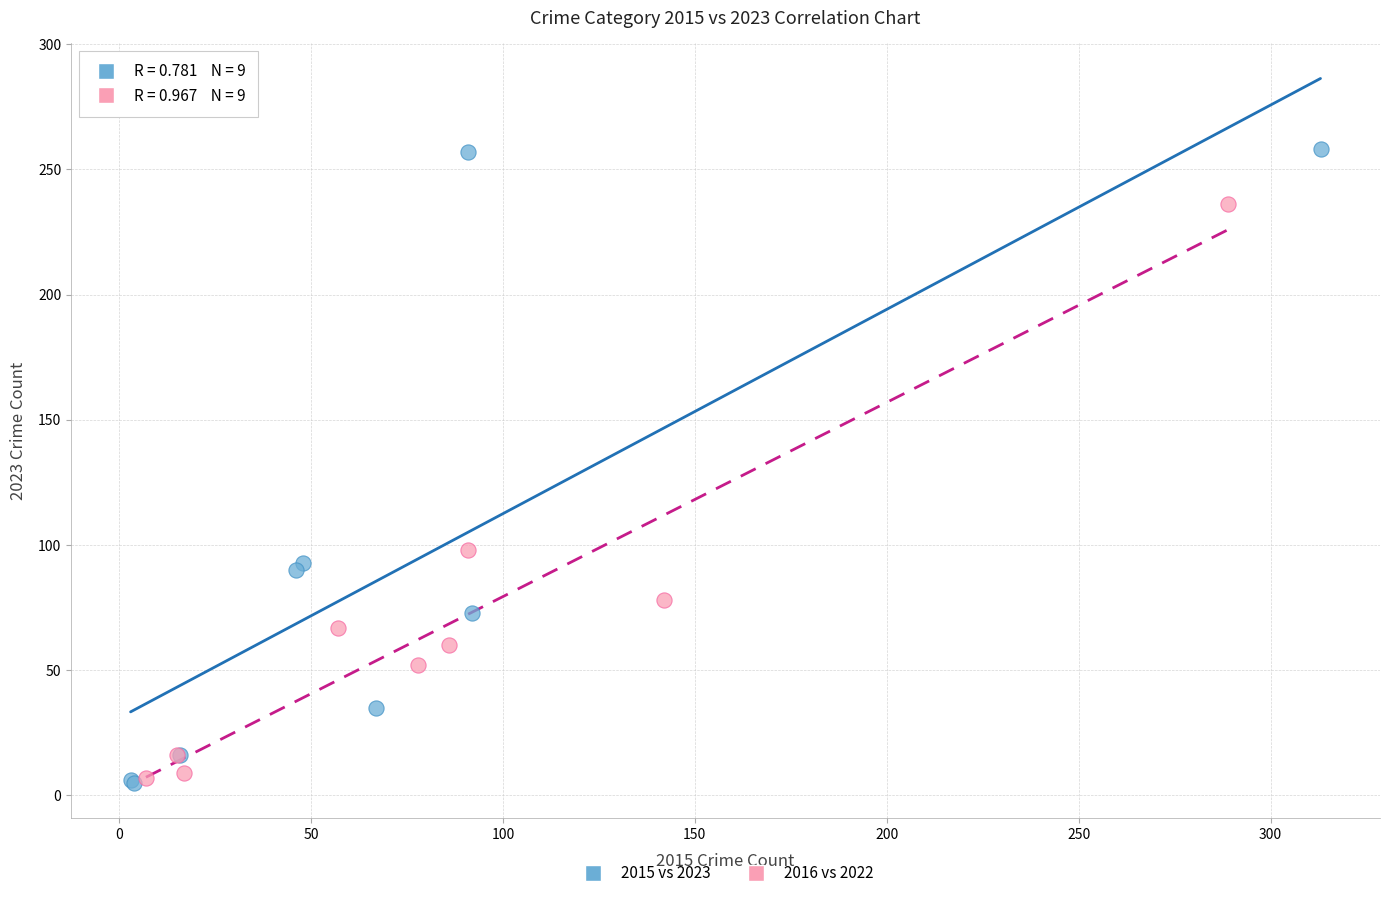

Which series has the largest Y range (max minus min)?

2015 vs 2023